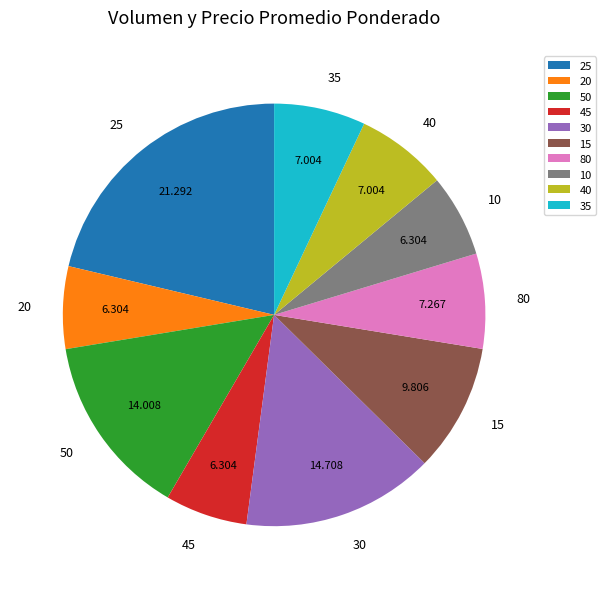

Does any single category account for the majority?

No